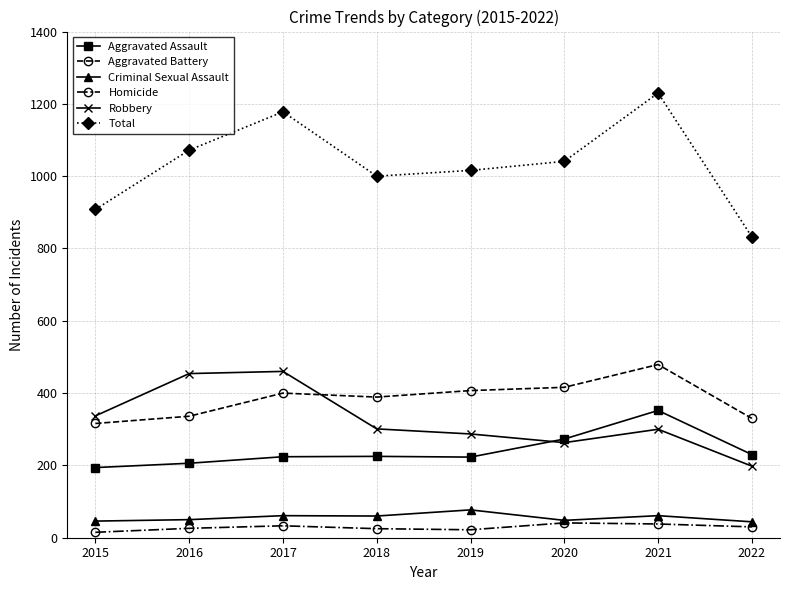

What is the difference between the maximum and minimum values in the Homicide series?

26